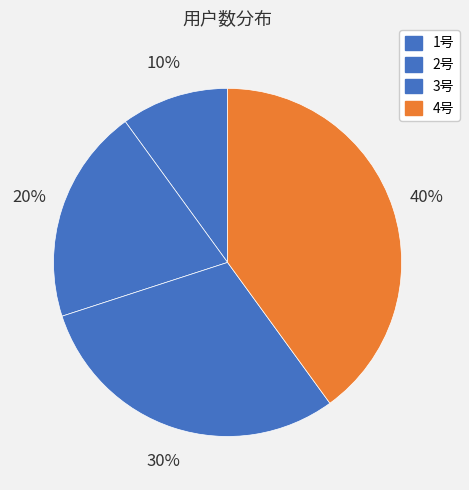

How many slices are in this pie chart?

4